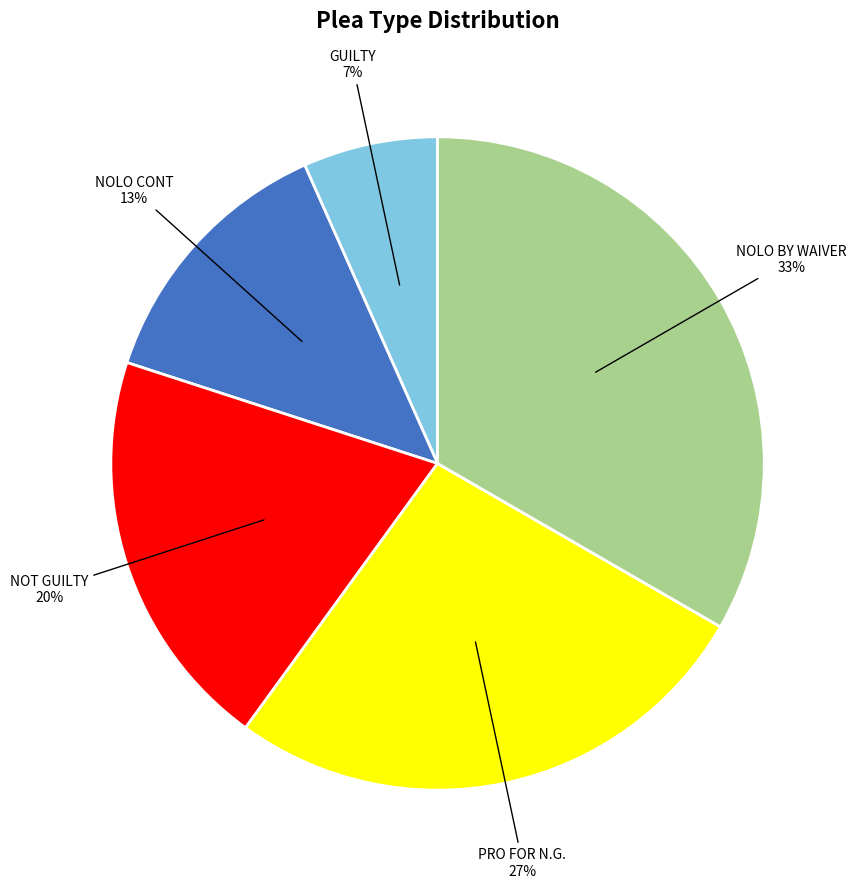

Rank the categories by value from lowest to highest.

GUILTY, NOLO CONT, NOT GUILTY, PRO FOR N.G., NOLO BY WAIVER